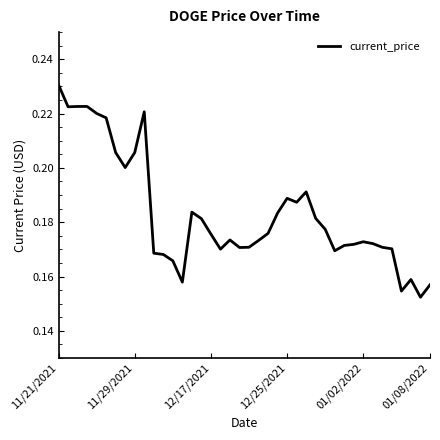

At which category does the chart reach its peak across all series?

11/21/2021